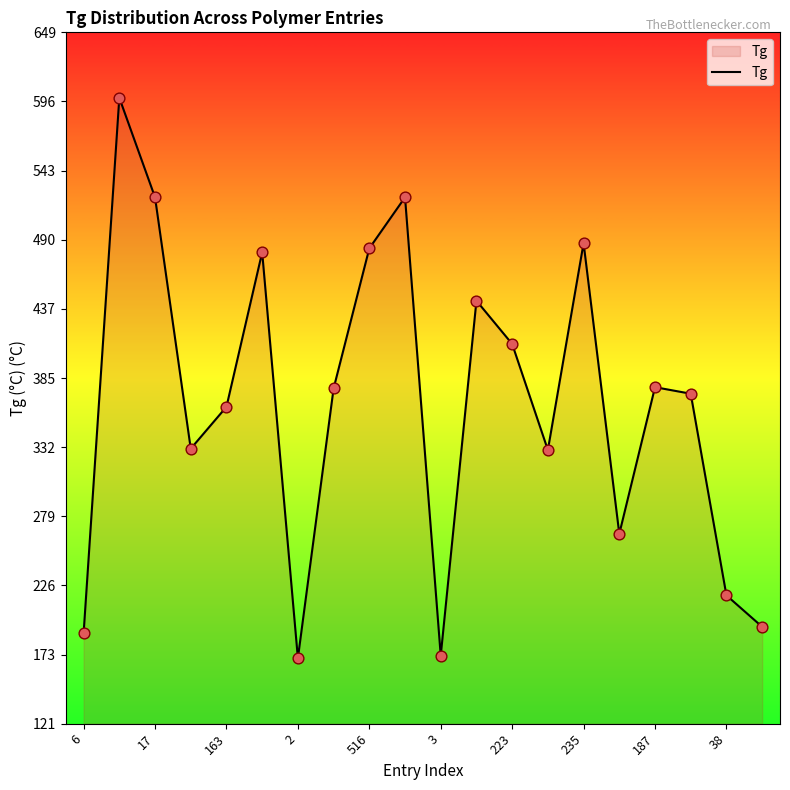

What is the smallest value displayed?

171